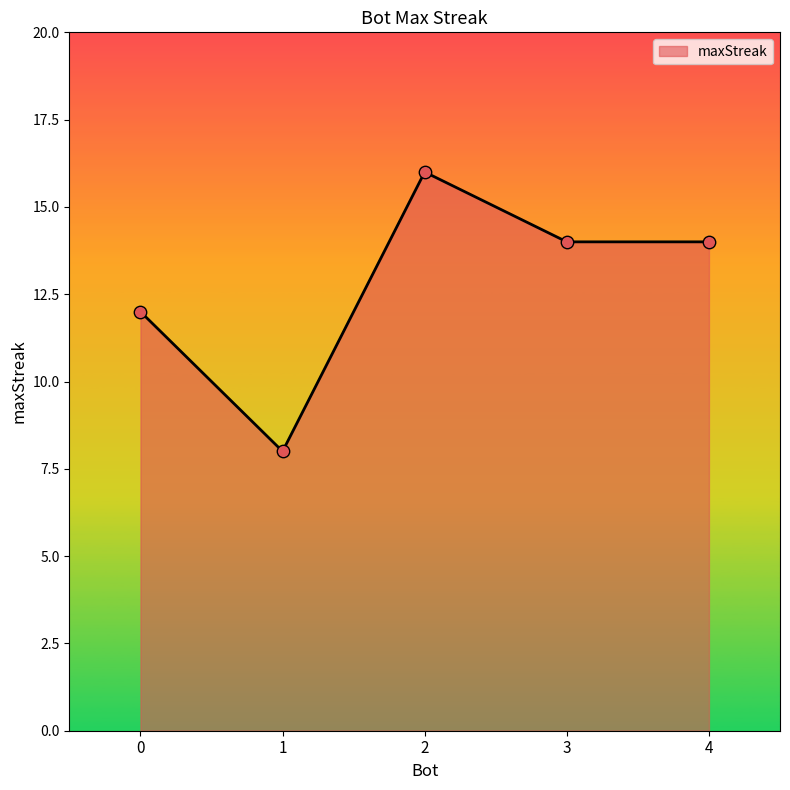

What is the change in value from 2 to 3?

-2